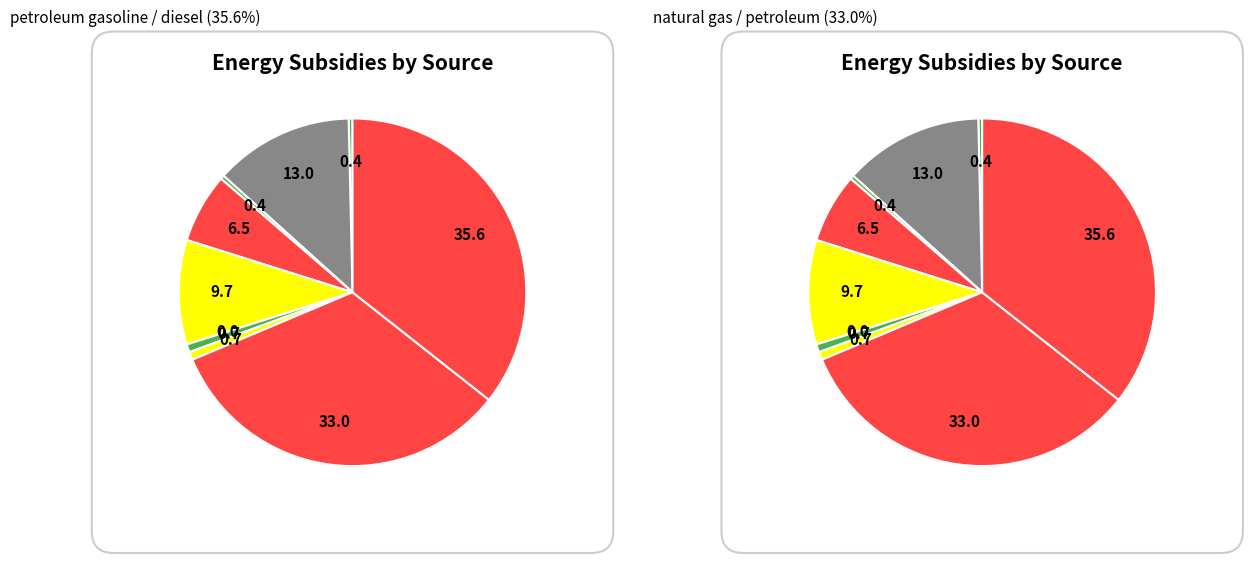

To the nearest percent, what is the average slice percentage?

10%